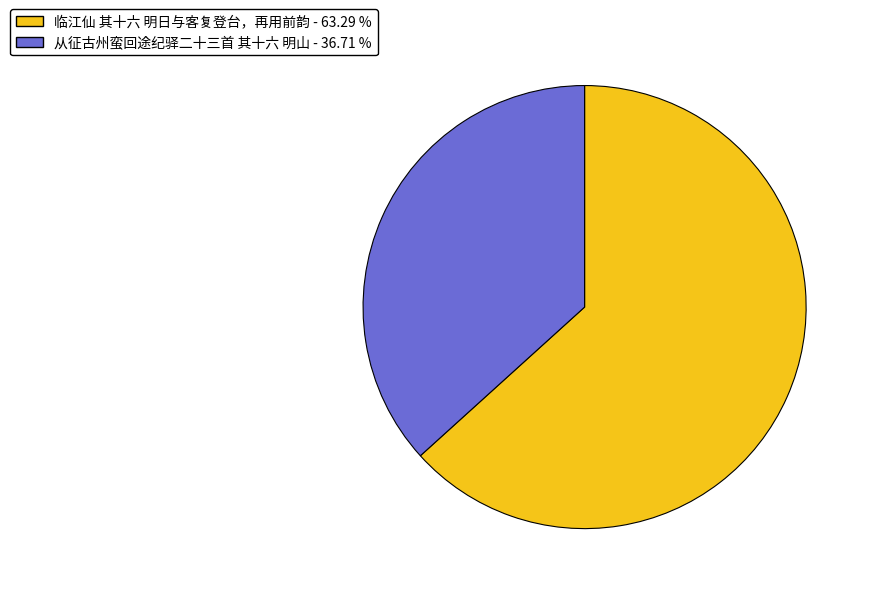

Do 临江仙 其十六 明日与客复登台，再用前韵 - 63.29 % and 从征古州蛮回途纪驿二十三首 其十六 明山 - 36.71 % together represent more than half of the pie?

Yes